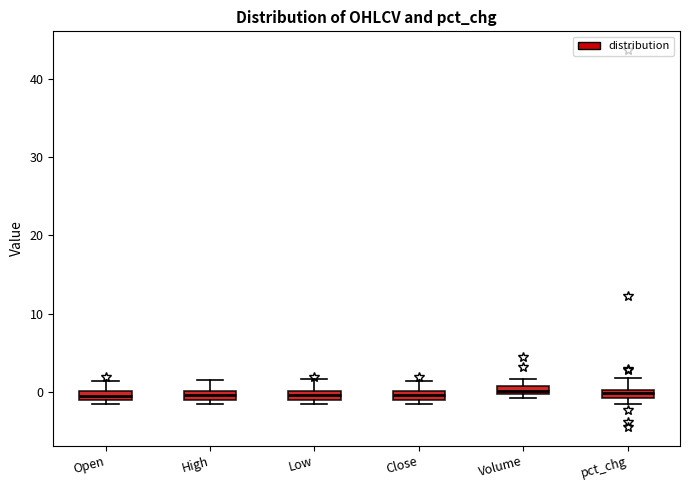

Where is the upper edge of the box for Volume on the y-axis? The values are not printed on the chart, so give them approximately, as read against the axis.

1